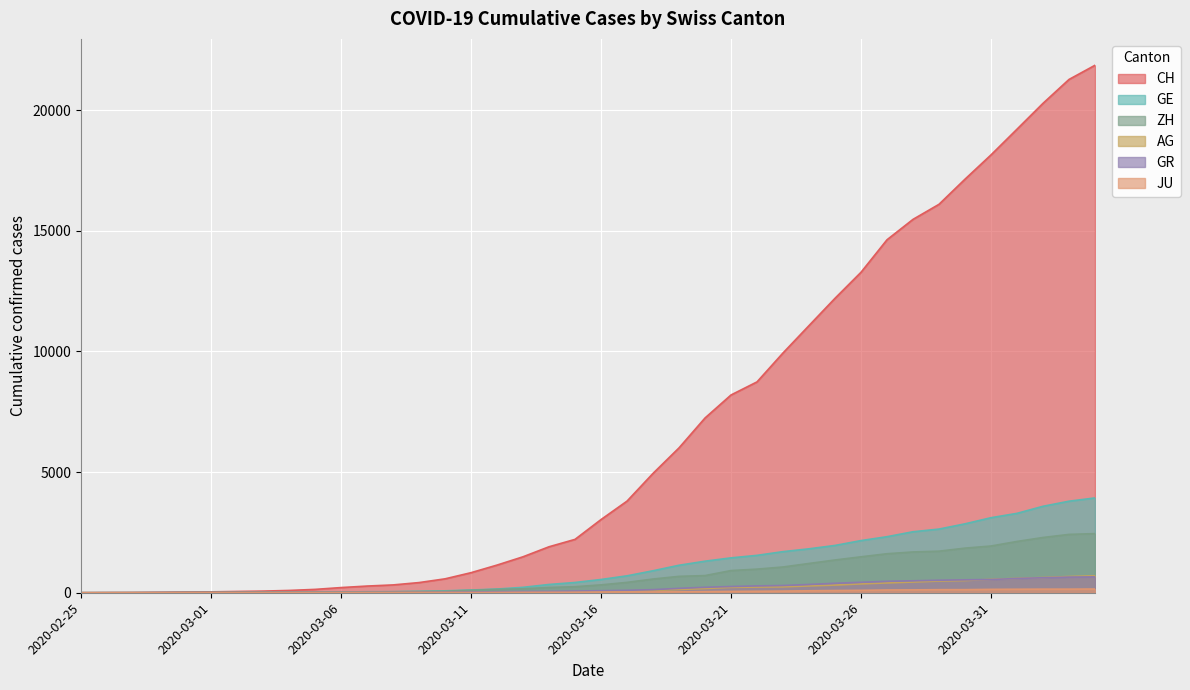

How many values in GR are above zero?

39